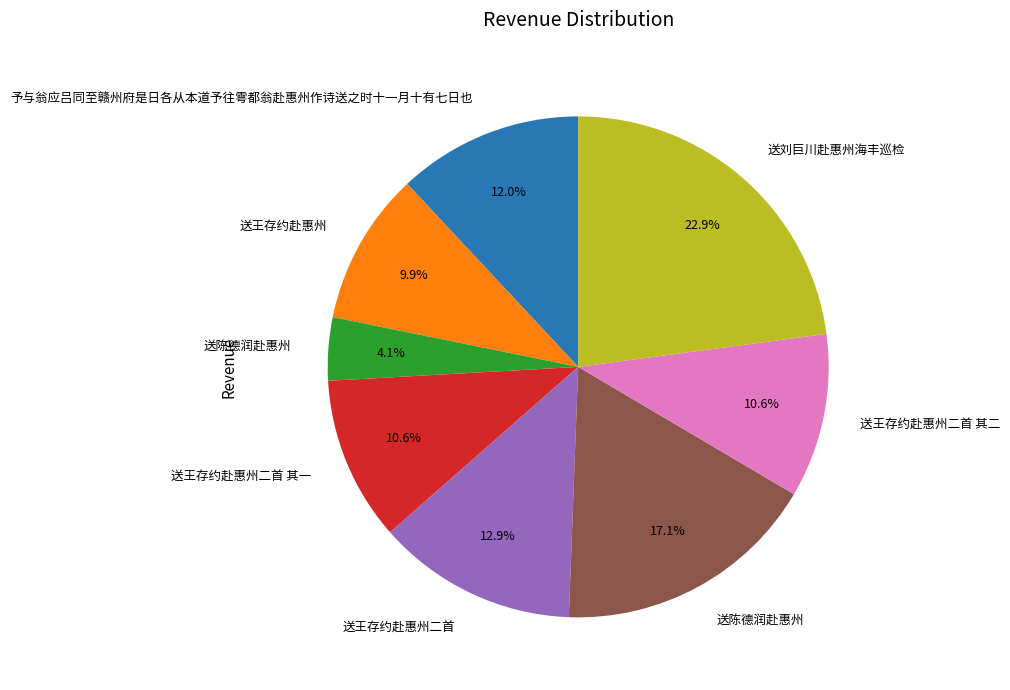

Is there any slice that represents more than half of the pie?

No